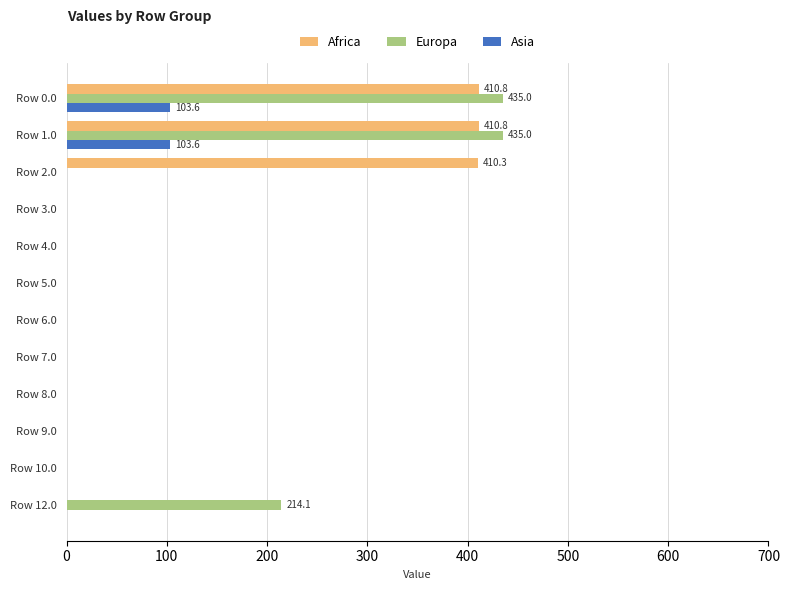

Which series has the largest total across all categories?

Africa